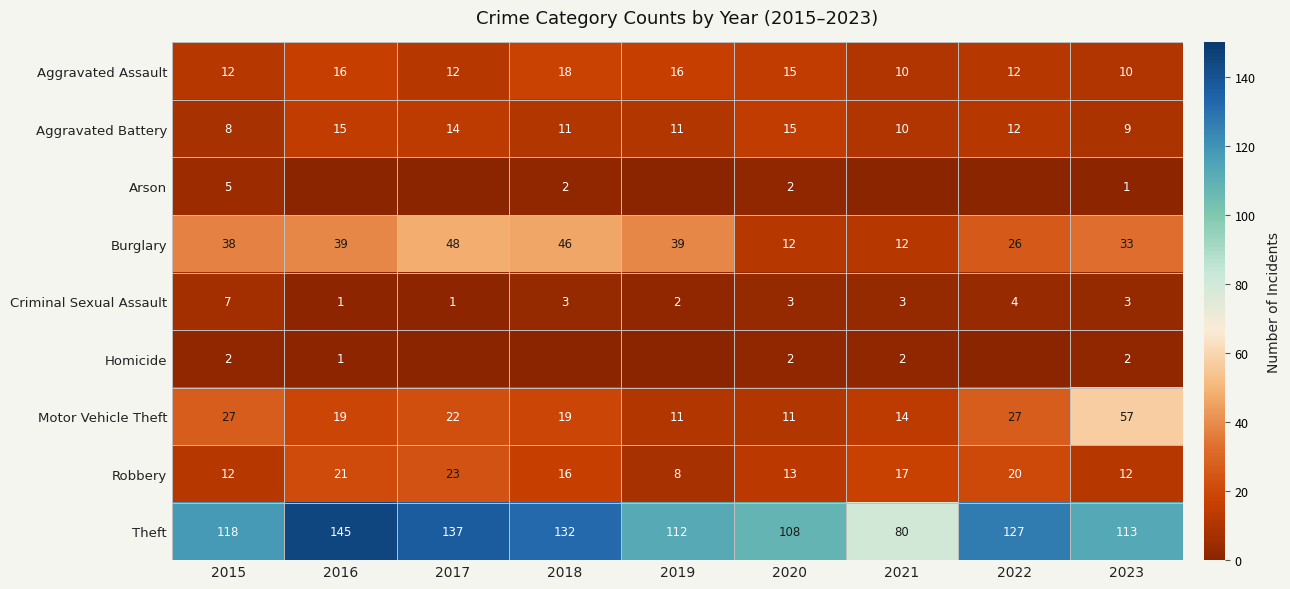

The Aggravated Battery series shows 14 at 2015. True or false?

False